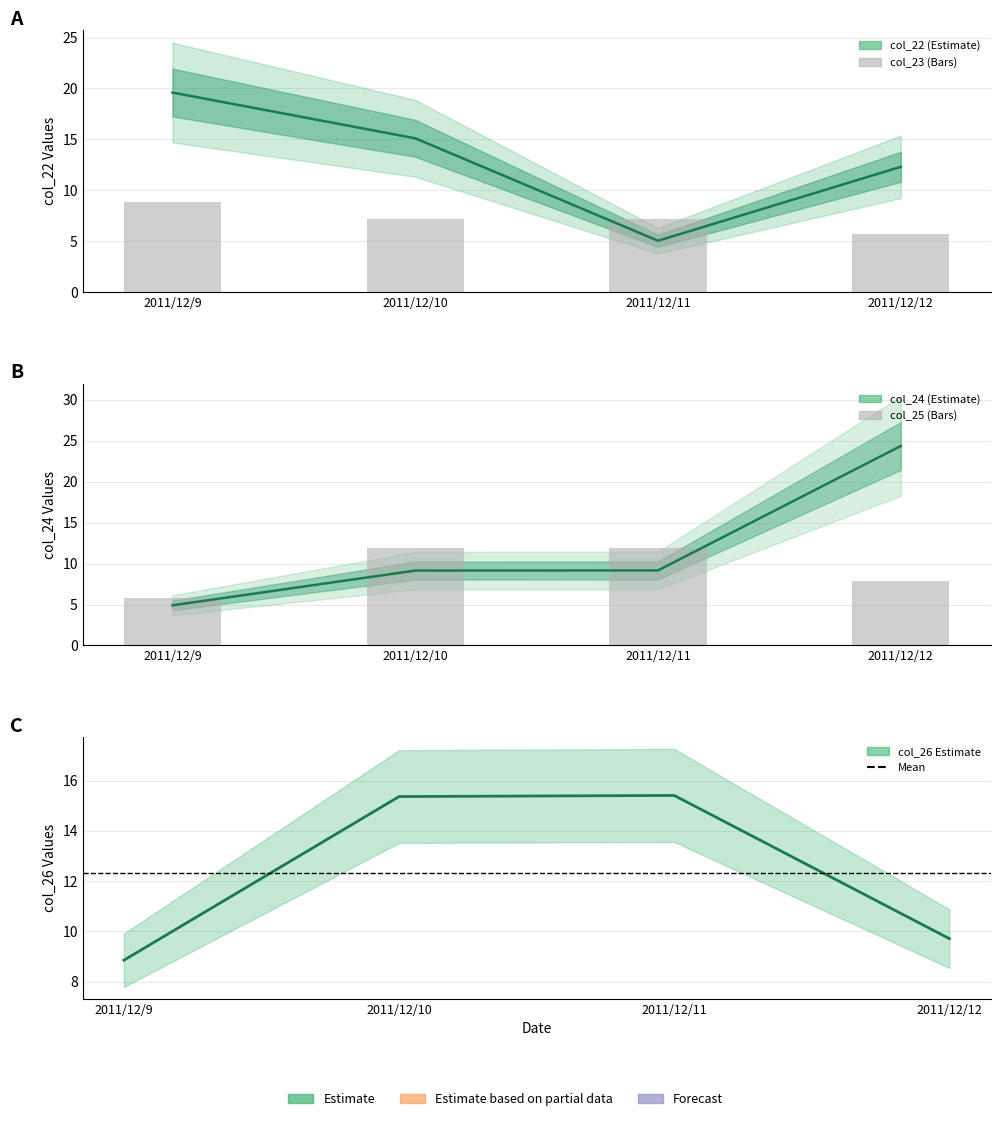

True or false: col_26 has a value of 20.9 at 2011/12/10.

False